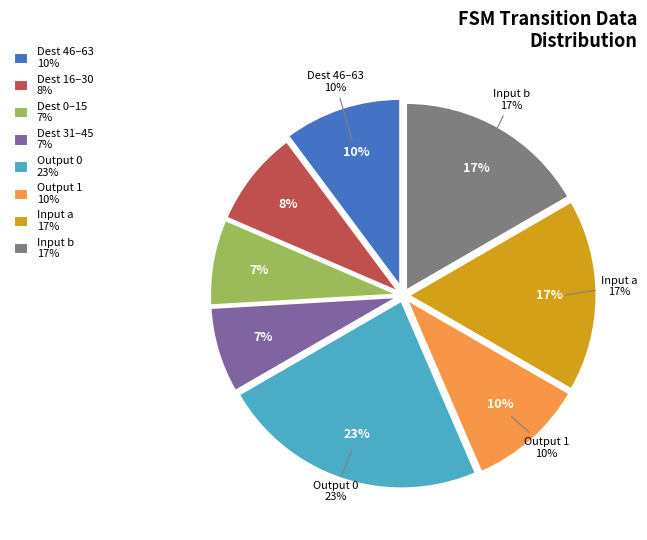

Is 14 the majority of the pie?

No